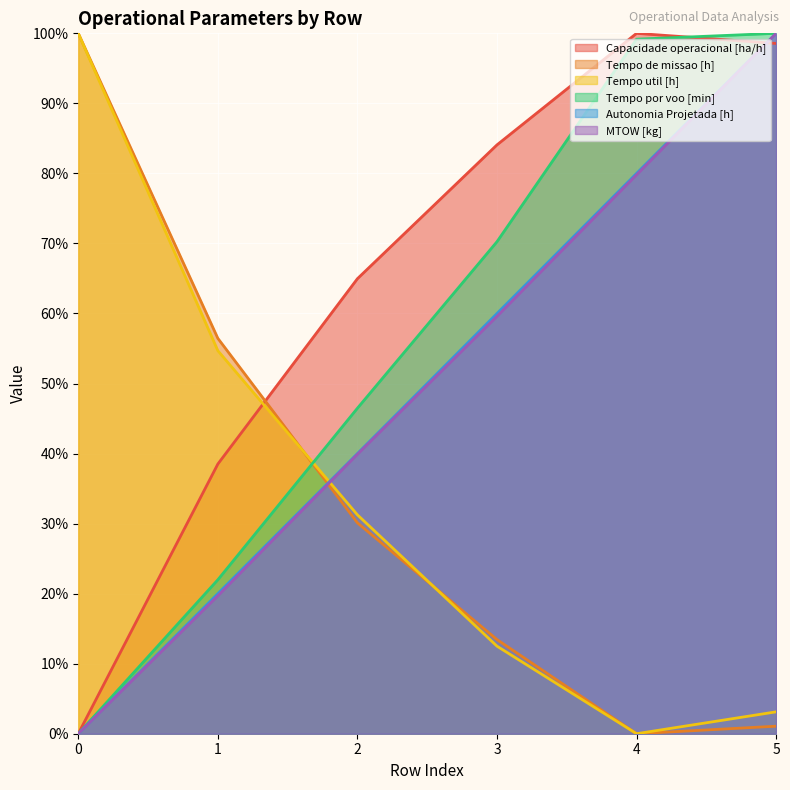

How many lines are shown in the chart?

6